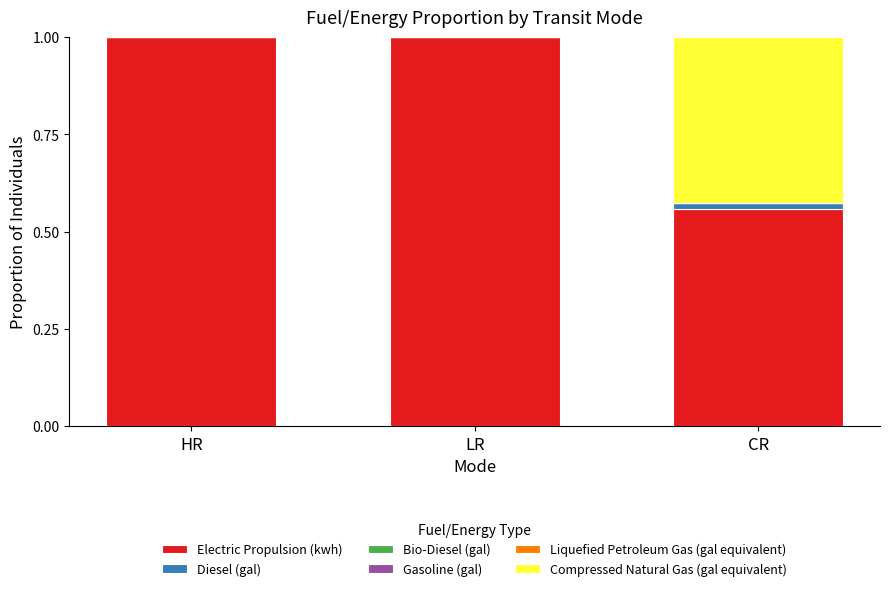

What is the total value across all series at LR?

1.0